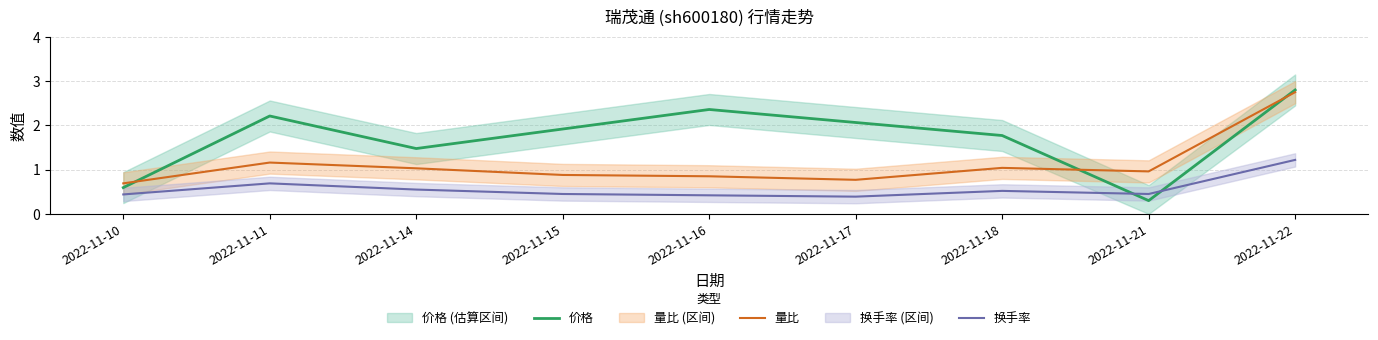

Which series has the largest range (max minus min)?

价格